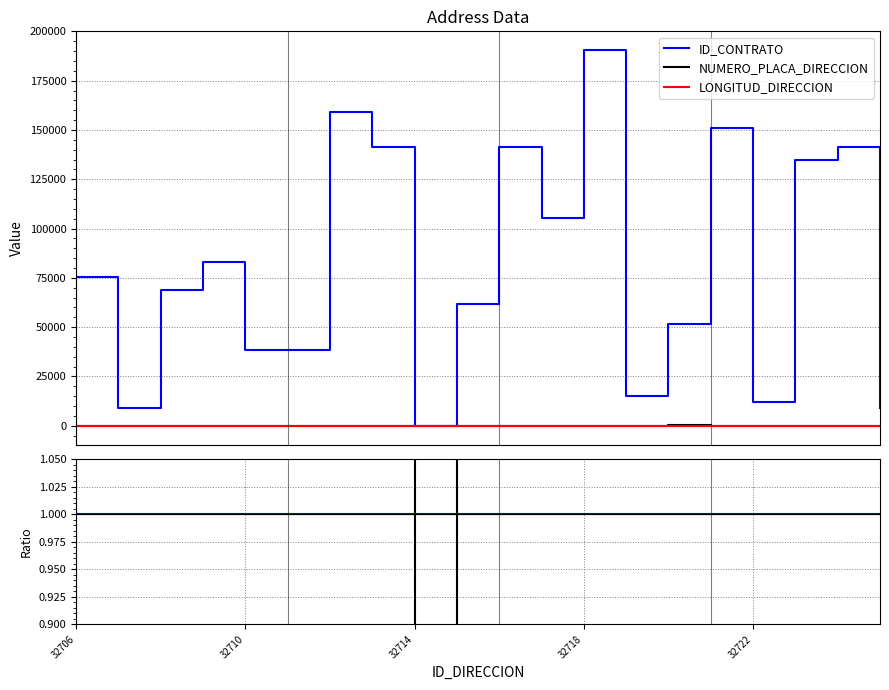

Is it true that NUMERO_PLACA_DIRECCION equals 0.0 at 5?

False